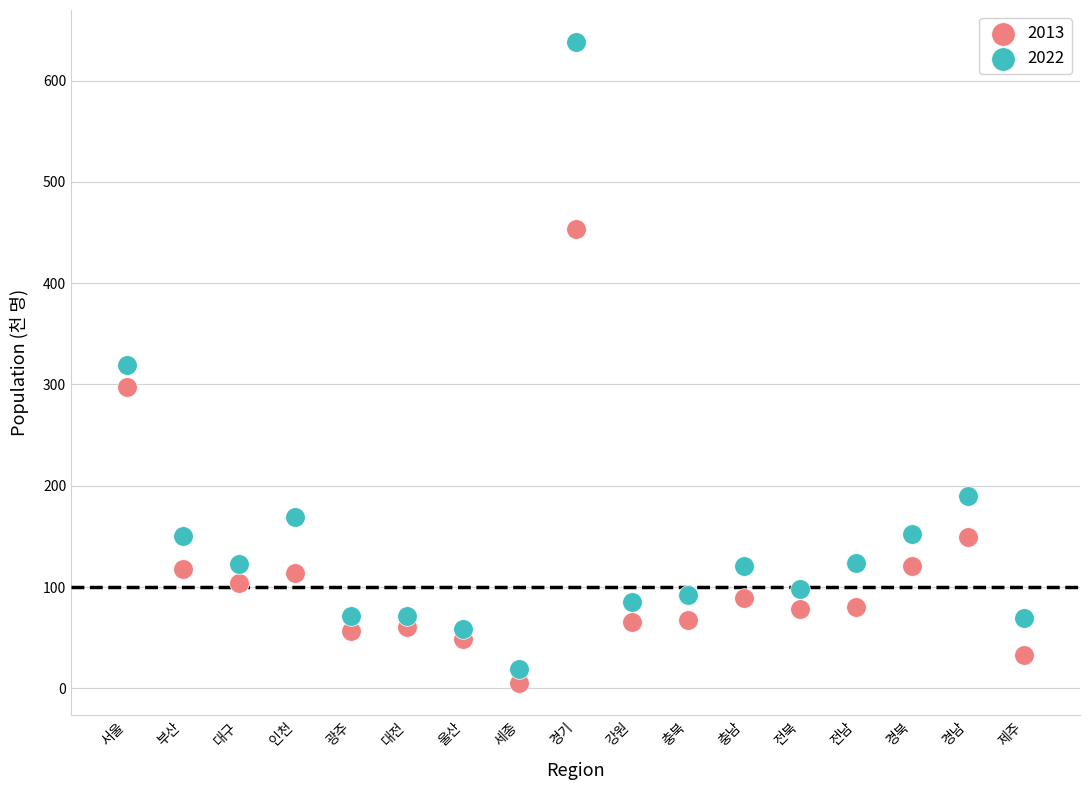

Which series has the largest Y range (max minus min)?

2022